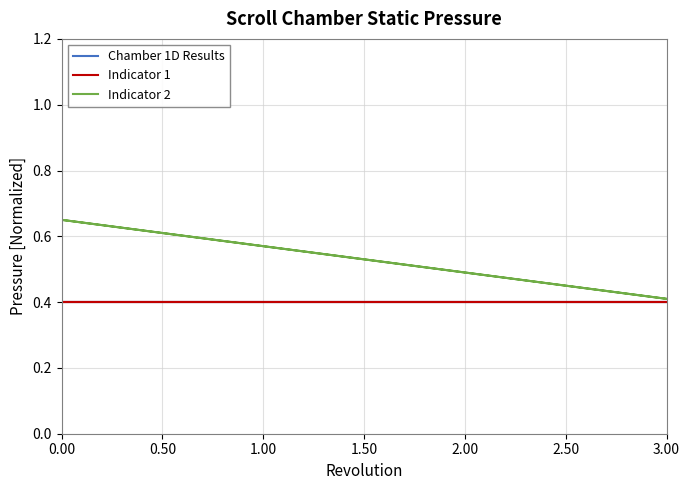

Rank the categories by Indicator 2 value from lowest to highest.

0.50, 0.00, 1.00